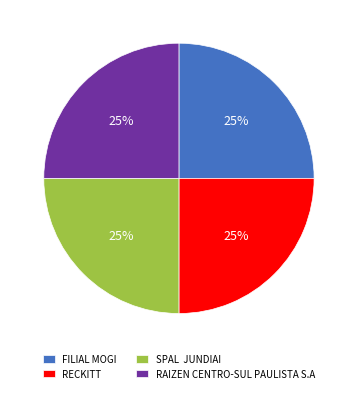

Approximately how many times larger is the value at SPAL JUNDIAI compared to FILIAL MOGI?

1.0